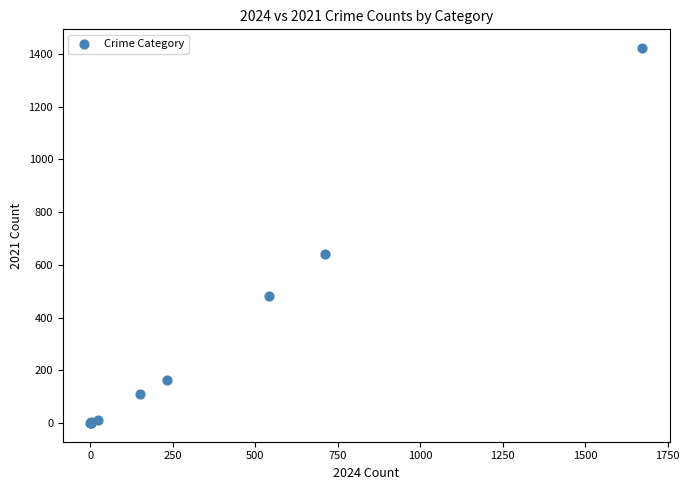

What Y value in the scatter plot is closest to 711?

642